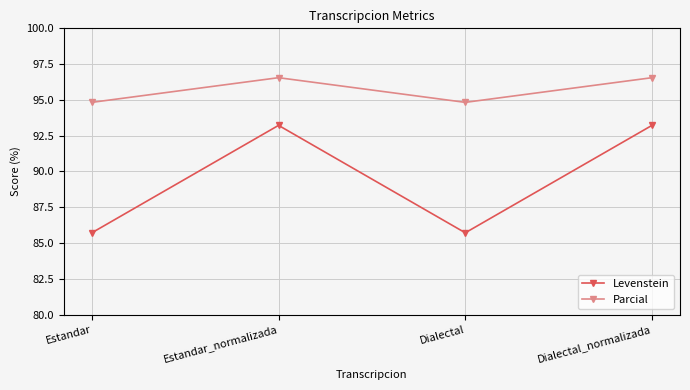

What is the sum of the Parcial values at Dialectal_normalizada and Estandar?

191.4